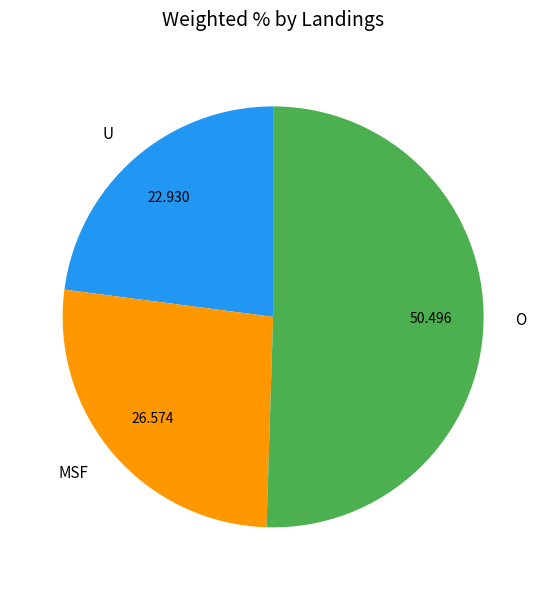

Which has a higher value, O or MSF?

O